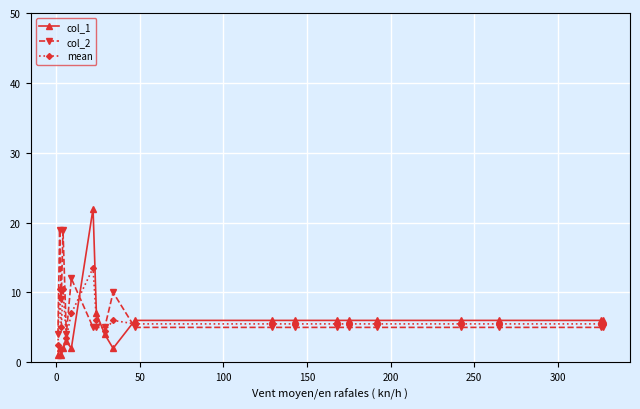

What is the value of the col_1 point at the 8th from the left?

7.0